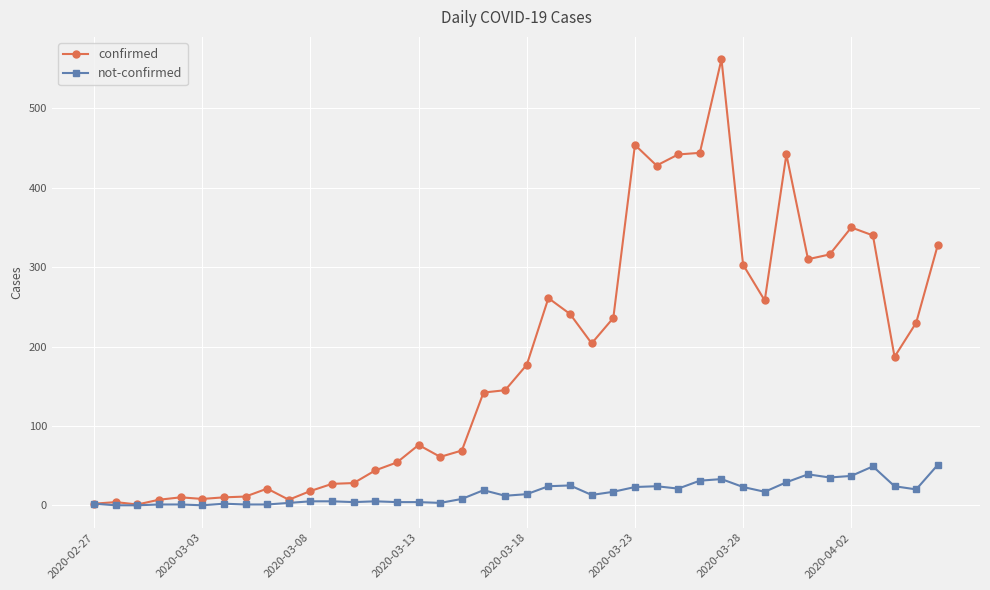

What is the maximum value for not-confirmed?

51